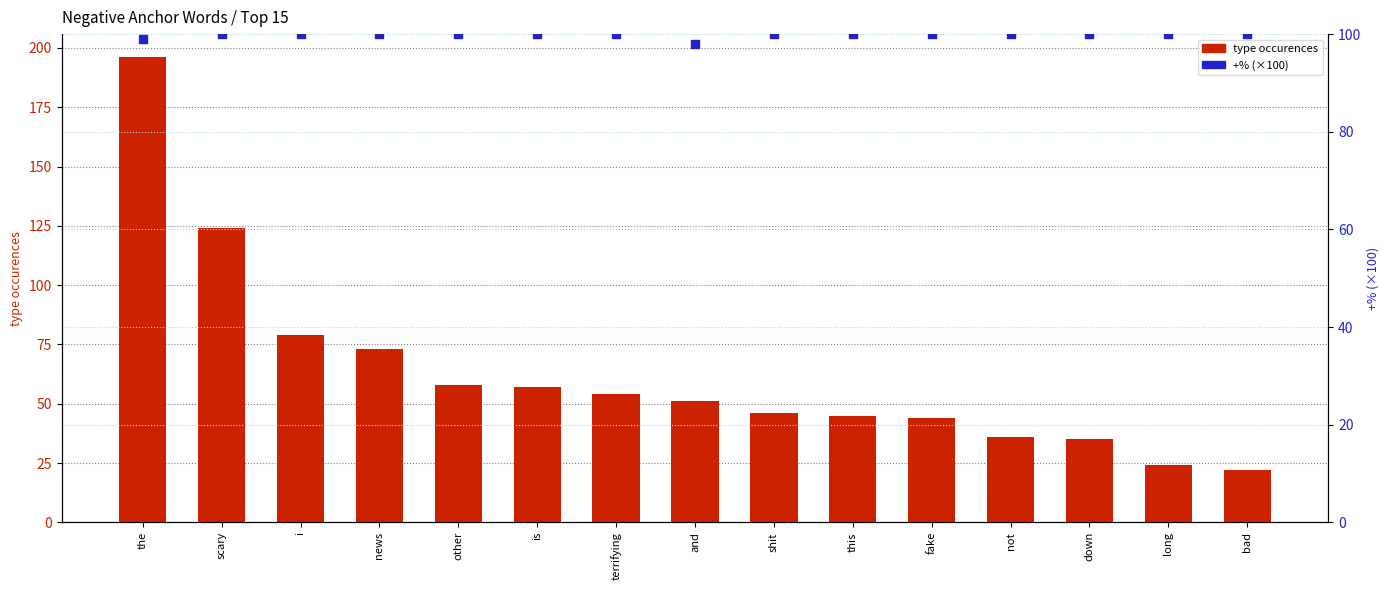

At which category is the sum across all series the highest?

the